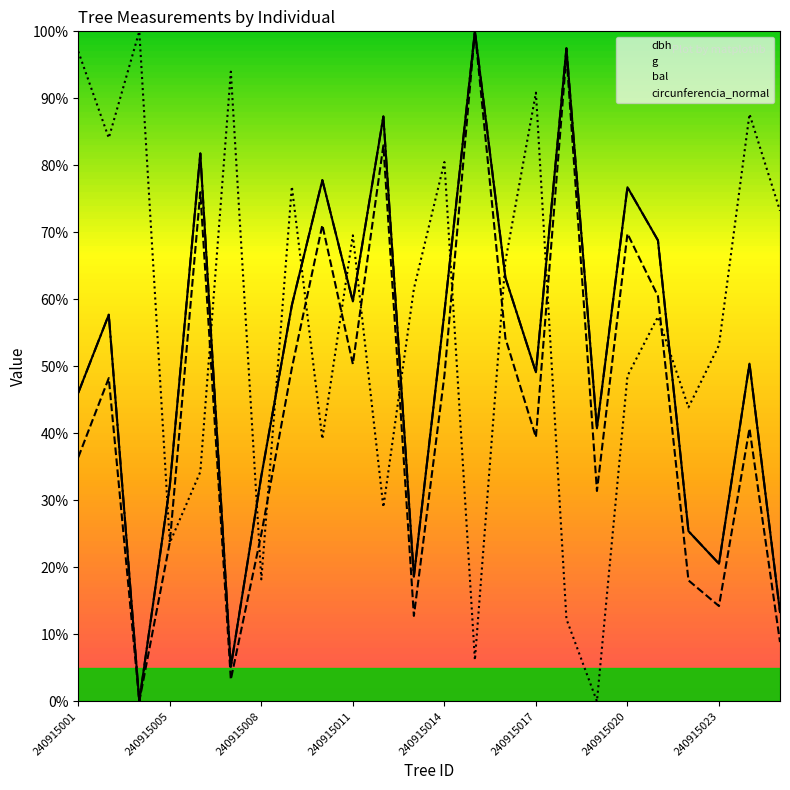

What value does the circunferencia_normal series have at 240915020?

76.7